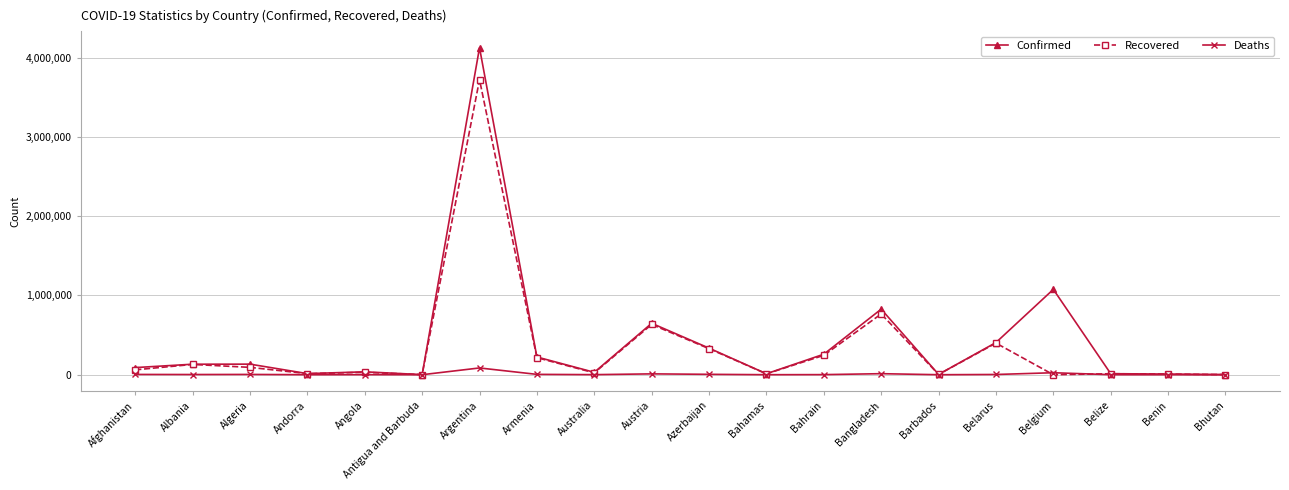

Between Belgium and Benin, which series saw the biggest shift?

Confirmed